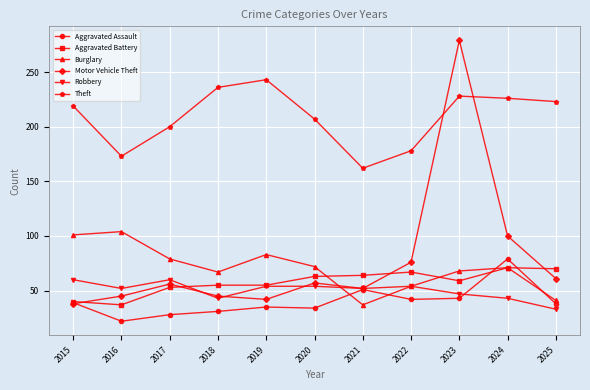

What is the difference between the highest and lowest values at 2024?

183